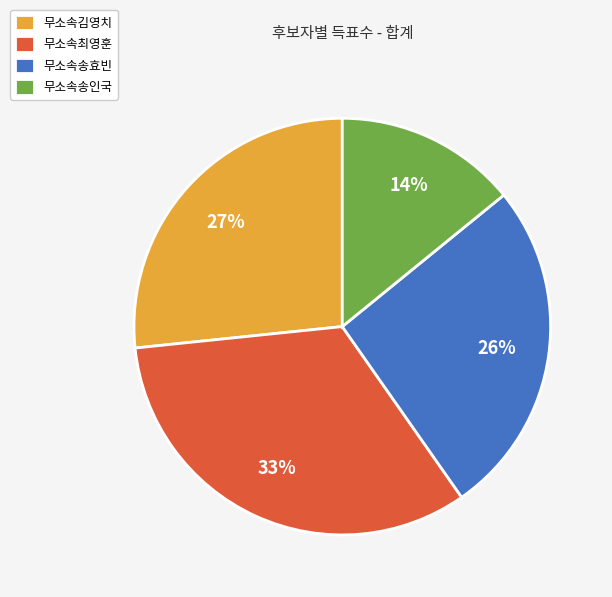

Which slice is the largest?

무소속최영훈